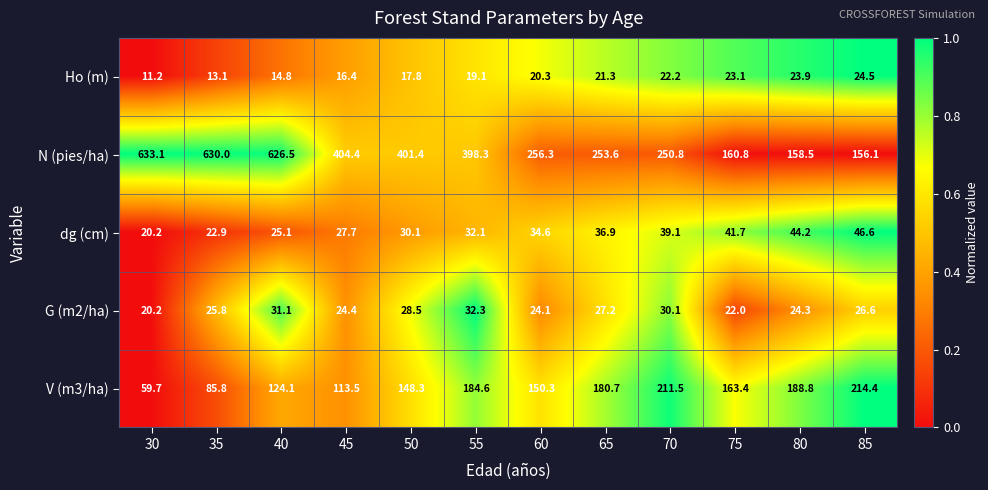

How many data points does each series have?

12